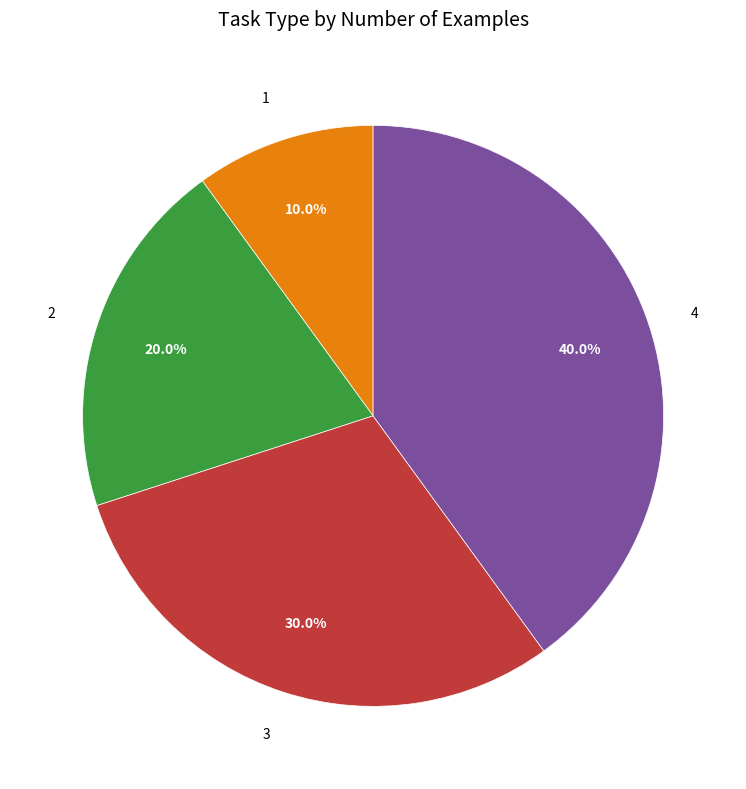

Which has a higher value, 2 or 3?

3